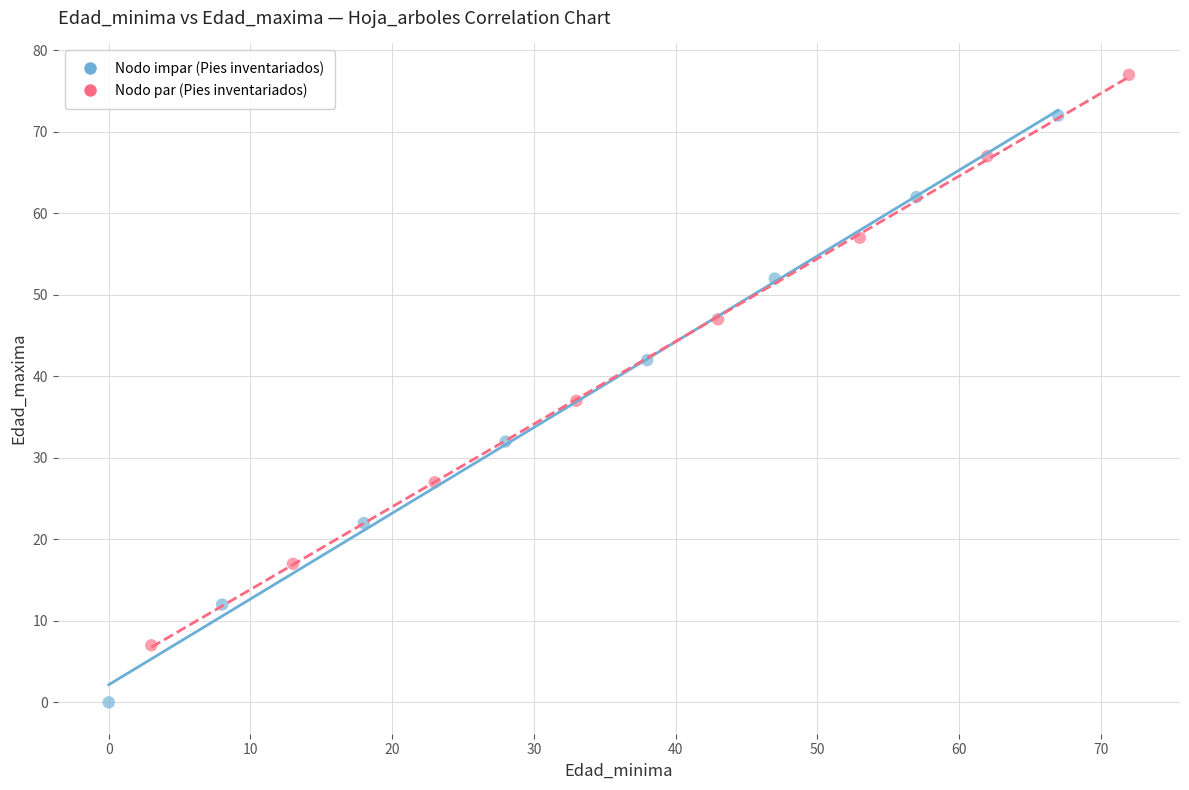

Which series reaches the maximum Y coordinate?

Nodo par (Pies inventariados)